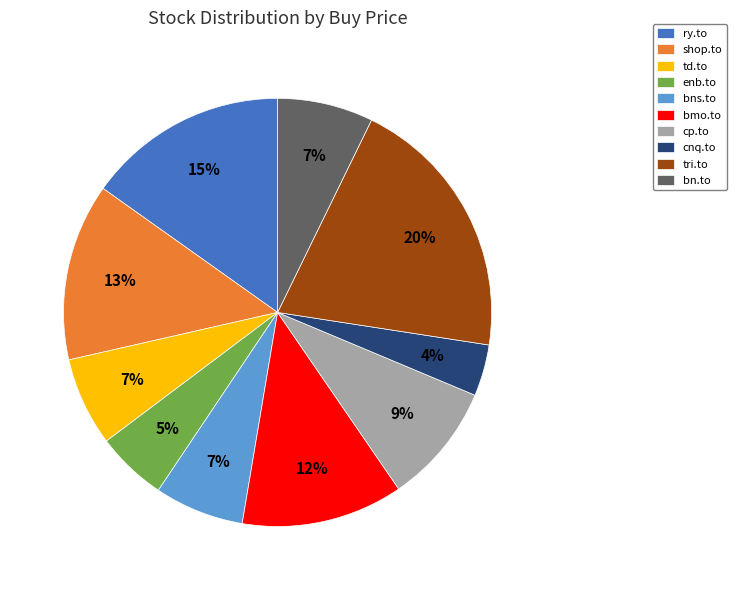

Approximately how many times larger is the value at enb.to compared to bn.to?

0.7